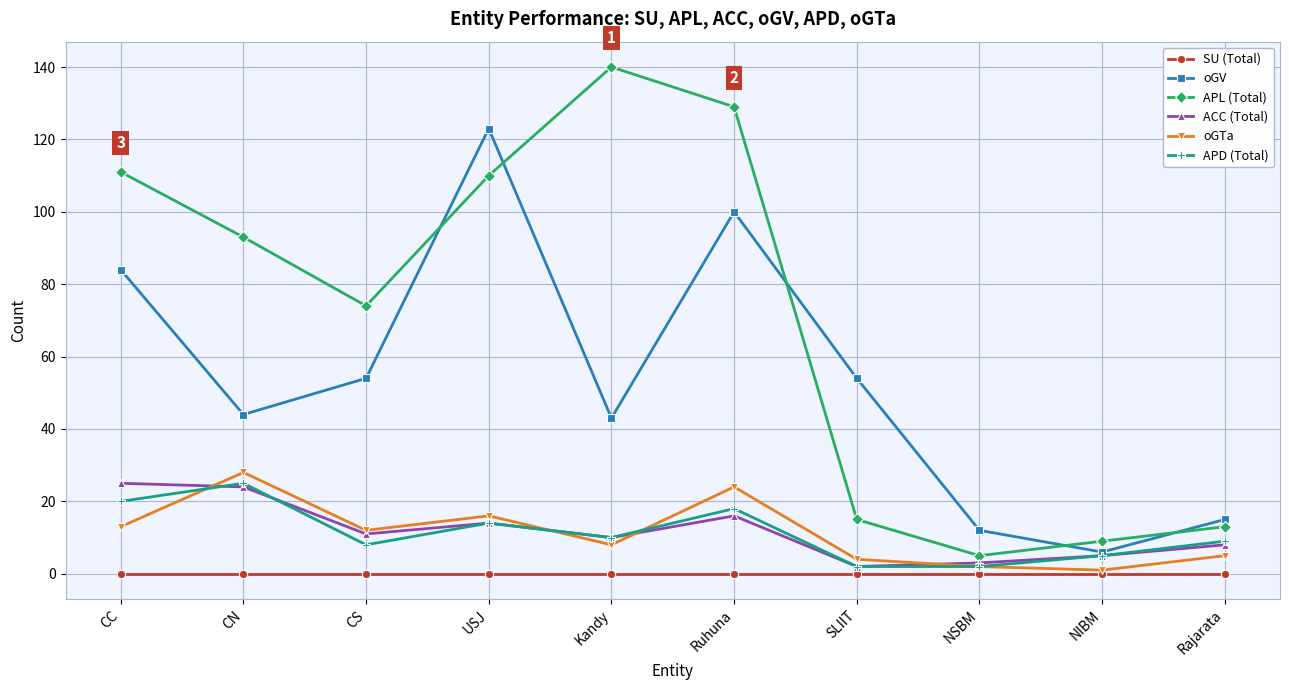

Reading left to right, list all the values displayed in this chart.

SU (Total): CC=0	CN=0	CS=0	USJ=0	Kandy=0	Ruhuna=0	SLIIT=0	NSBM=0	NIBM=0	Rajarata=0
oGV: CC=84	CN=44	CS=54	USJ=123	Kandy=43	Ruhuna=100	SLIIT=54	NSBM=12	NIBM=6	Rajarata=15
APL (Total): CC=111	CN=93	CS=74	USJ=110	Kandy=140	Ruhuna=129	SLIIT=15	NSBM=5	NIBM=9	Rajarata=13
ACC (Total): CC=25	CN=24	CS=11	USJ=14	Kandy=10	Ruhuna=16	SLIIT=2	NSBM=3	NIBM=5	Rajarata=8
oGTa: CC=13	CN=28	CS=12	USJ=16	Kandy=8	Ruhuna=24	SLIIT=4	NSBM=2	NIBM=1	Rajarata=5
APD (Total): CC=20	CN=25	CS=8	USJ=14	Kandy=10	Ruhuna=18	SLIIT=2	NSBM=2	NIBM=5	Rajarata=9